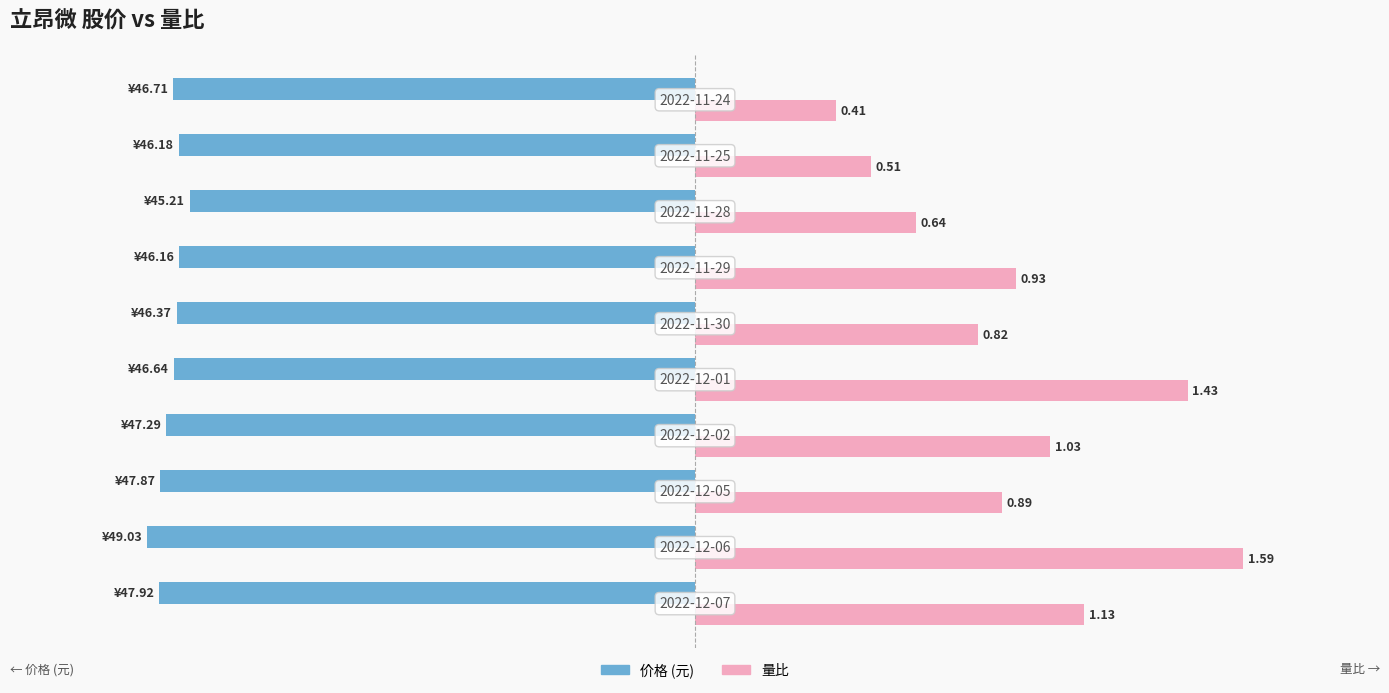

The value of 价格 at 4 is -3.0. True or false?

False